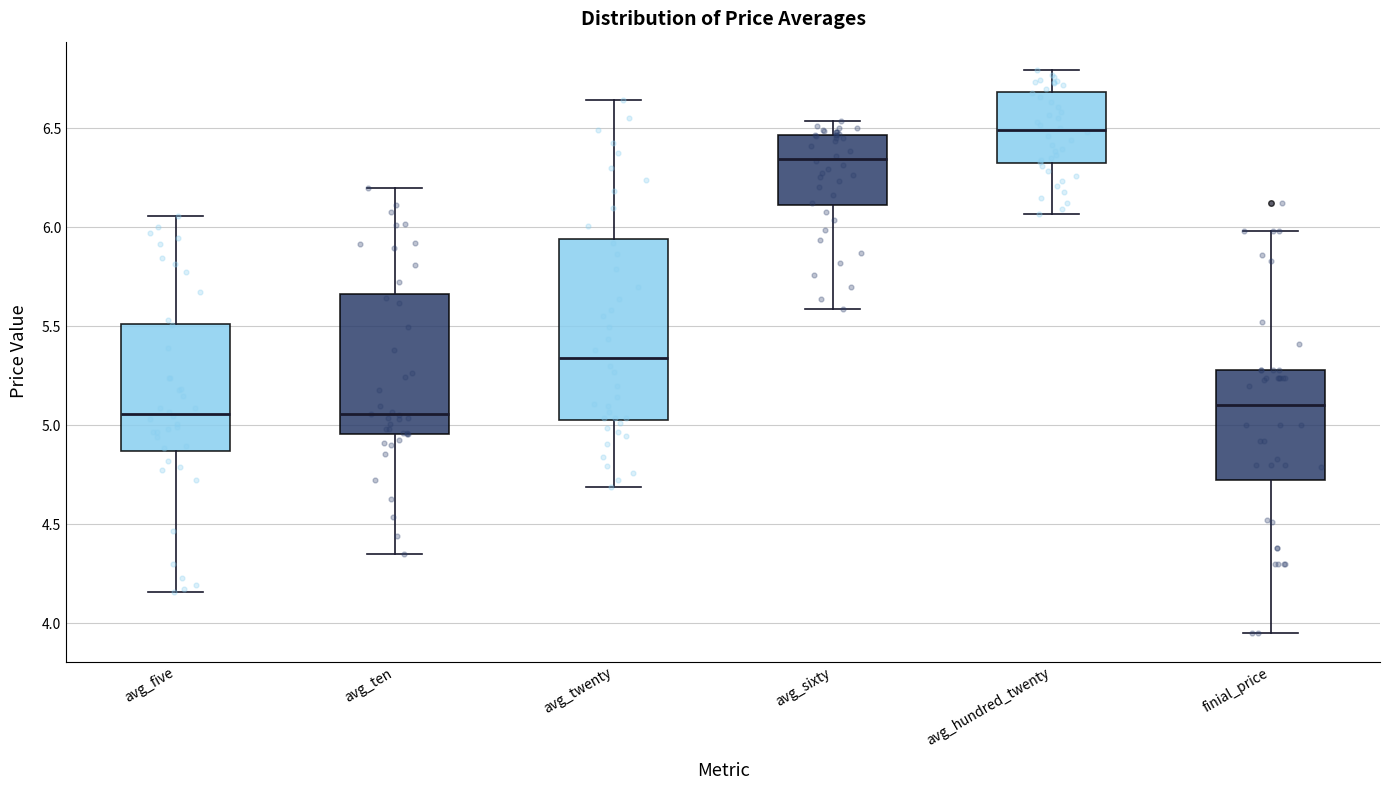

Which box's median line is the highest?

avg_hundred_twenty